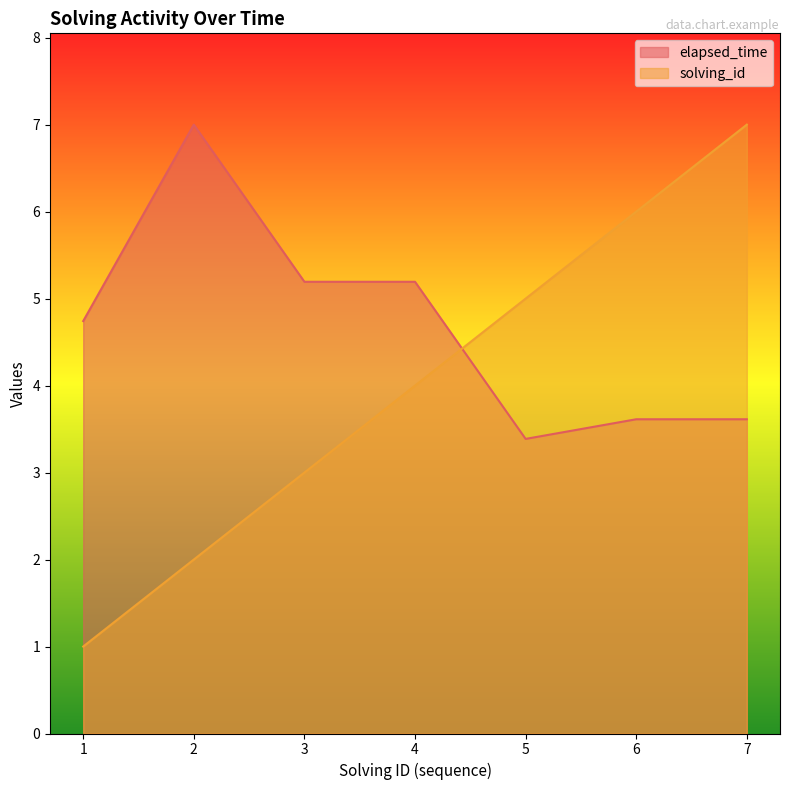

Rank the series by their maximum value, from lowest to highest.

solving_id, elapsed_time